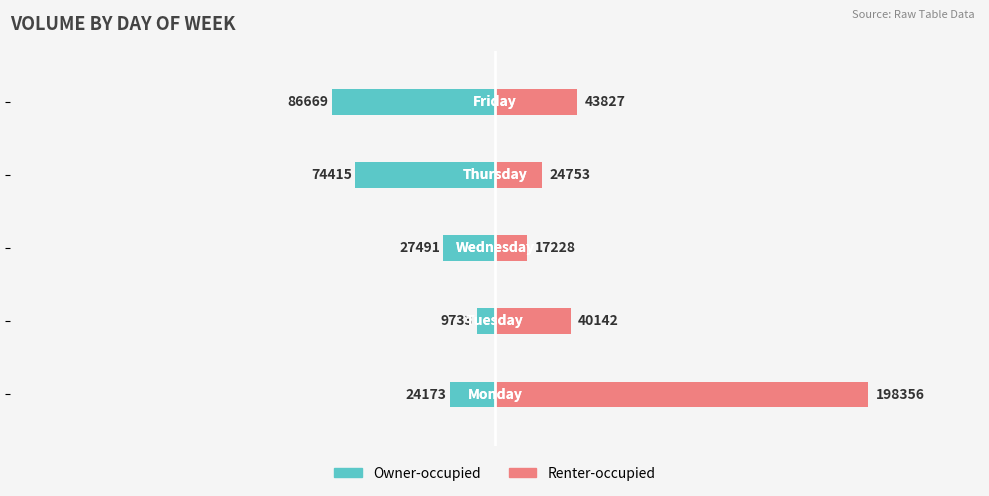

Reading right to left, list all the values displayed in this chart.

Owner-occupied: -86669	-74415	-27491	-9733	-24173
Renter-occupied: 43827	24753	17228	40142	198356